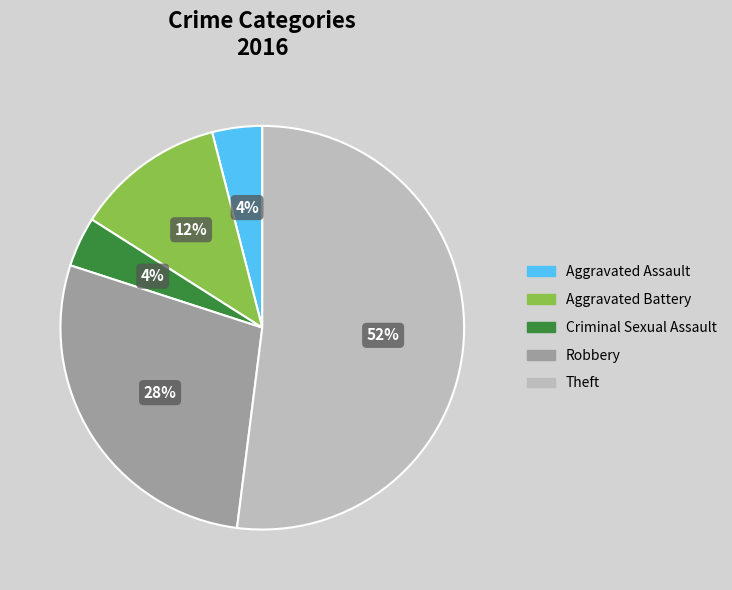

True or false: Criminal Sexual Assault accounts for 12% of the total.

False